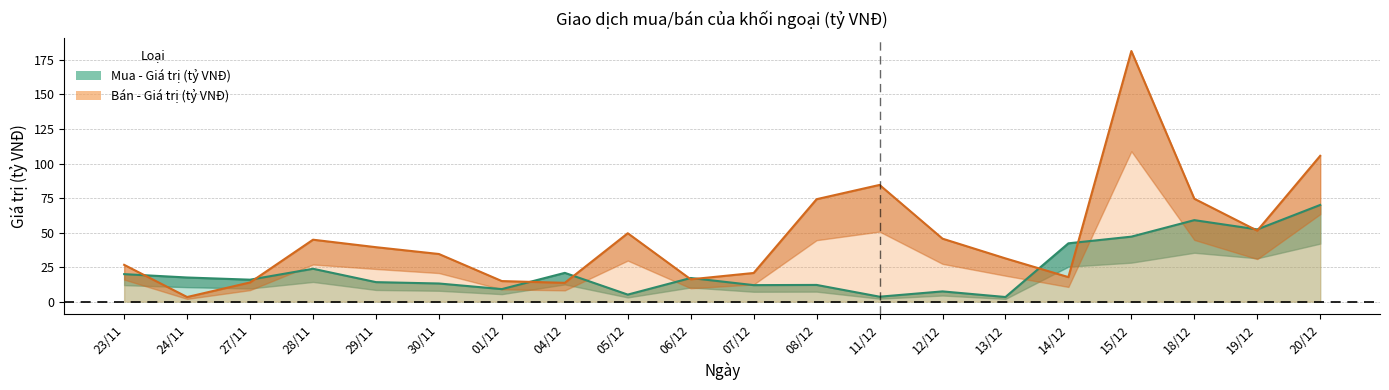

Which has a higher value, 15/12 or 12/12?

15/12